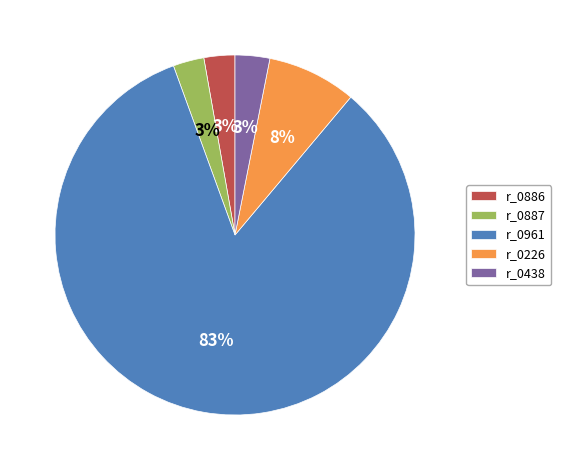

Does r_0438 represent more than half of the total?

No